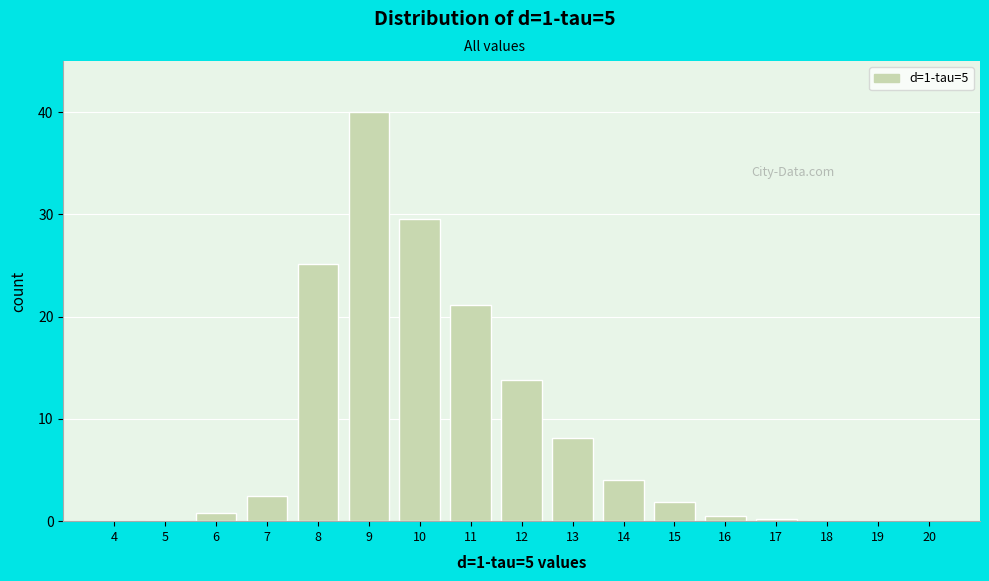

The chart shows a value of 2.5 at 7. True or false?

True